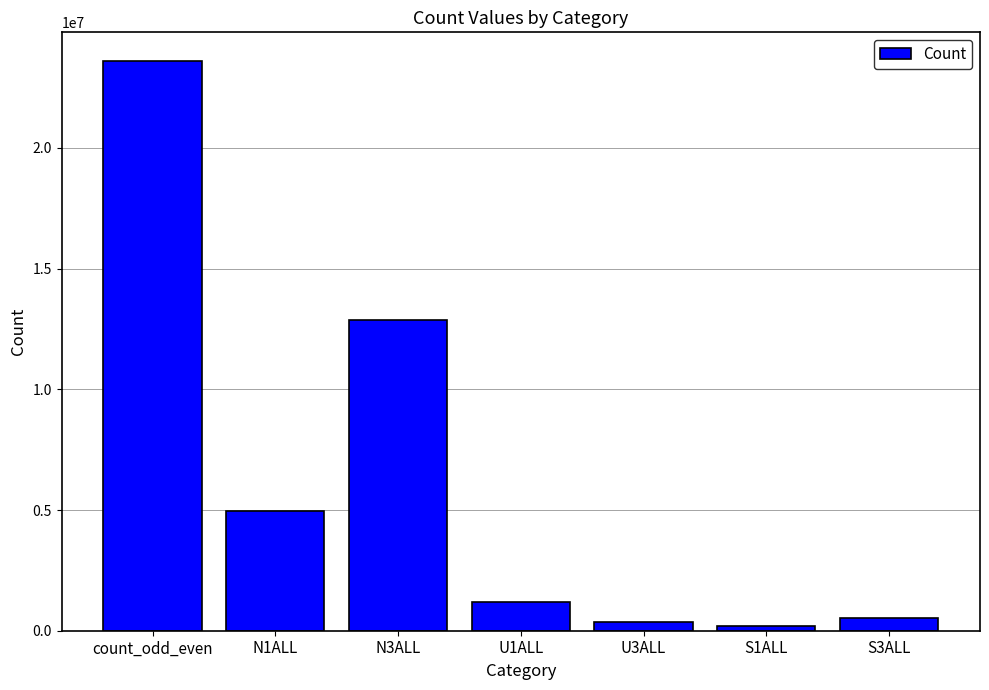

Between N1ALL and U3ALL, which is larger?

N1ALL